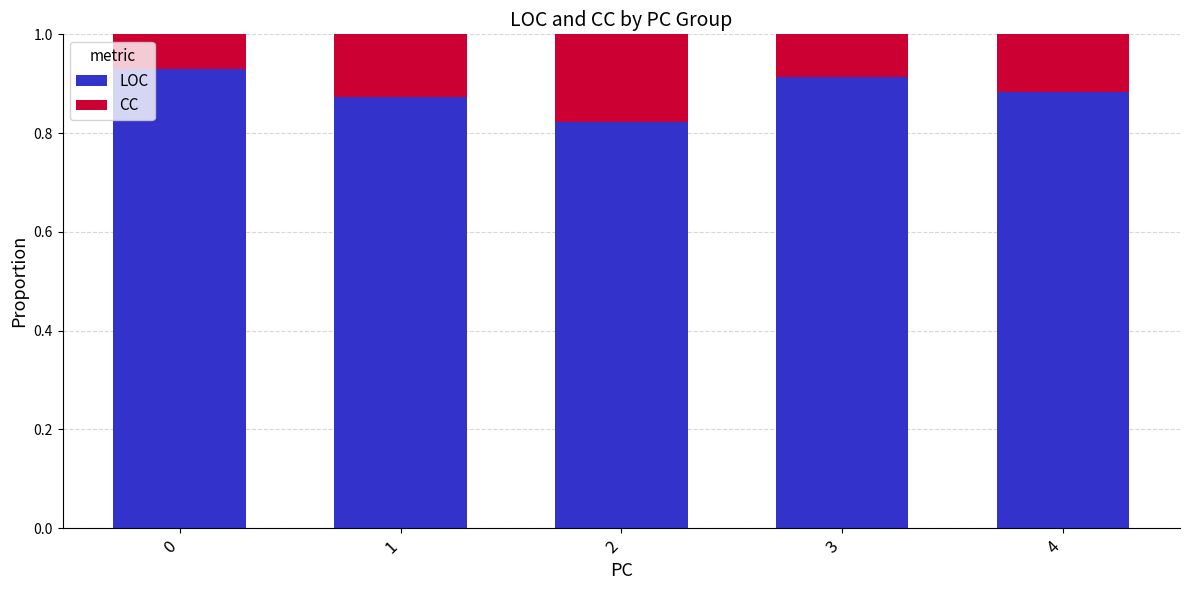

What is the total value across all series at 3?

1.0